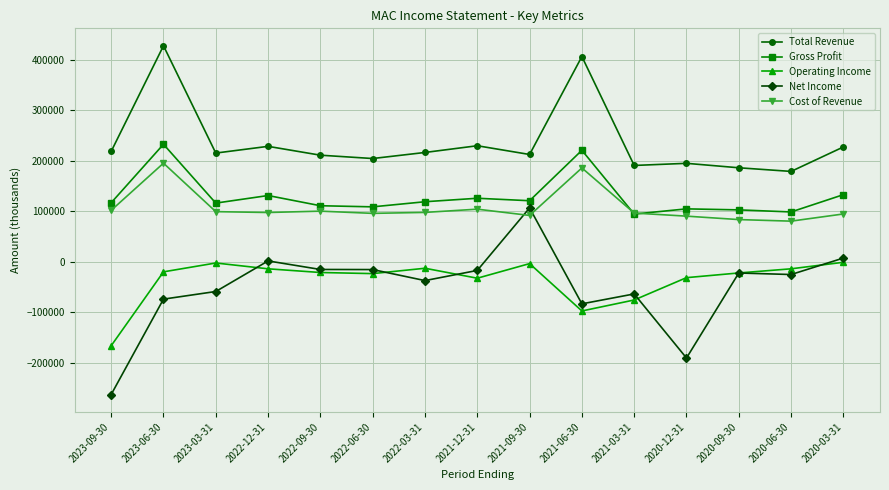

Between 2023-03-31 and 2020-12-31, which series saw the biggest shift?

Net Income